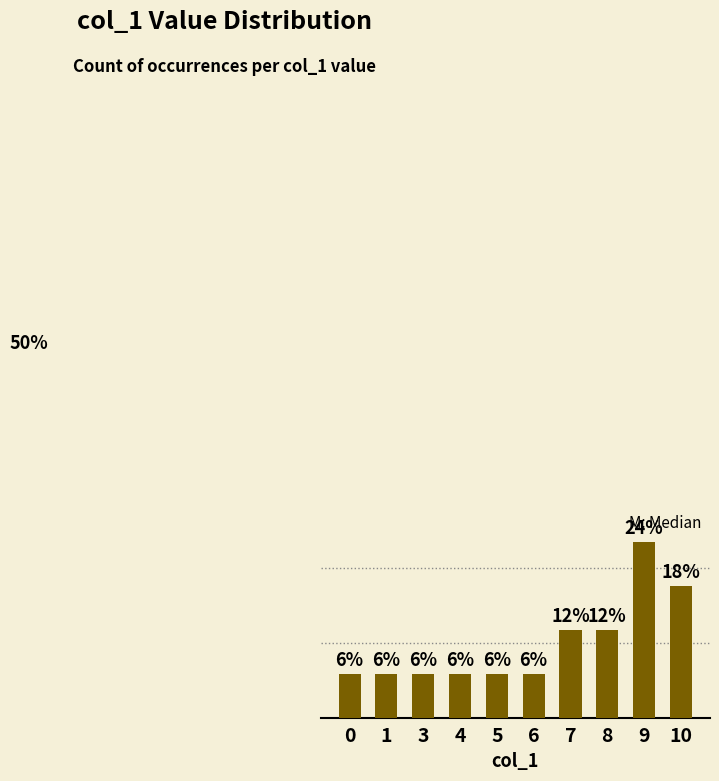

How many data points does each series have?

10